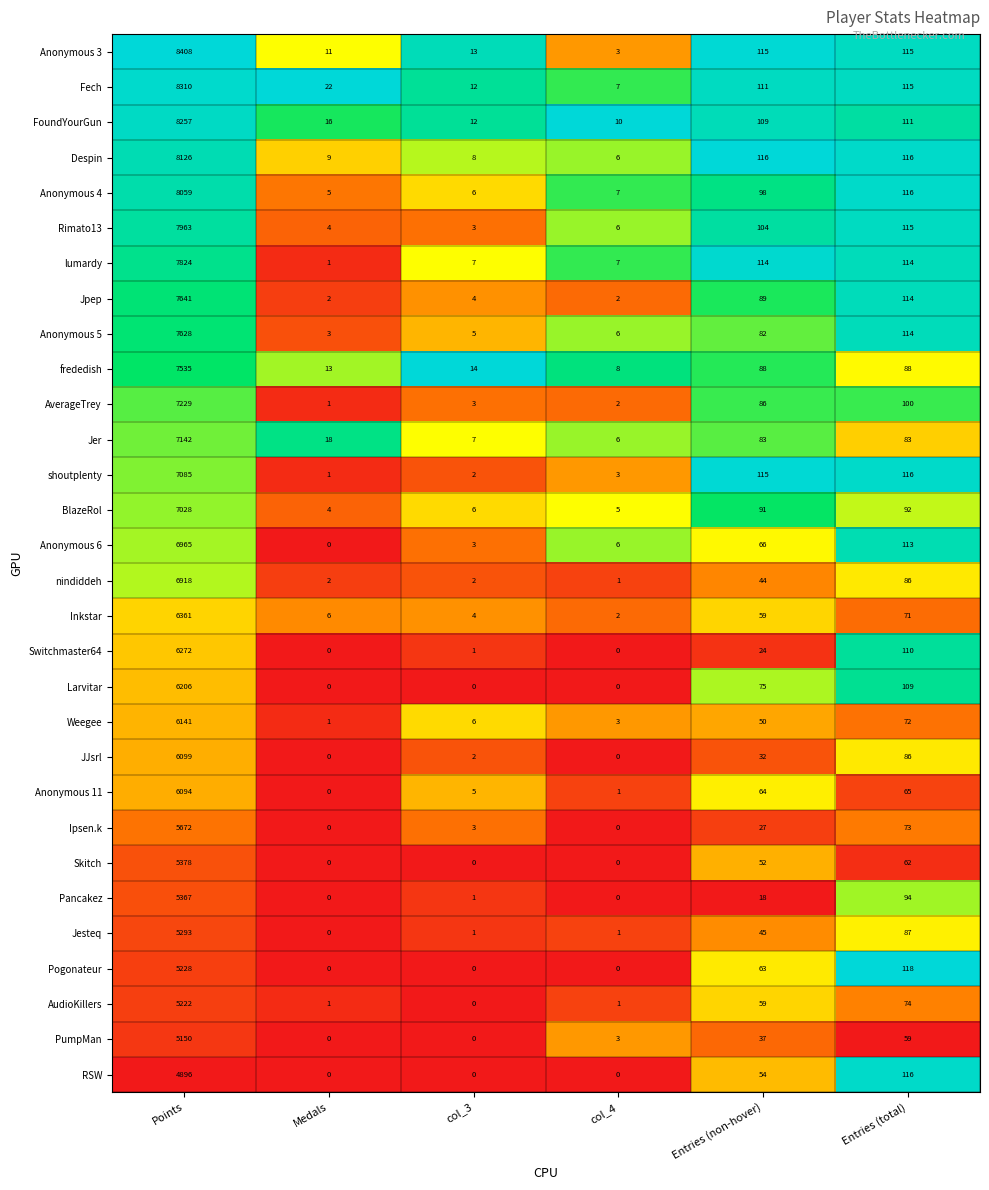

The Switchmaster64 series shows 1 at col_3. True or false?

True